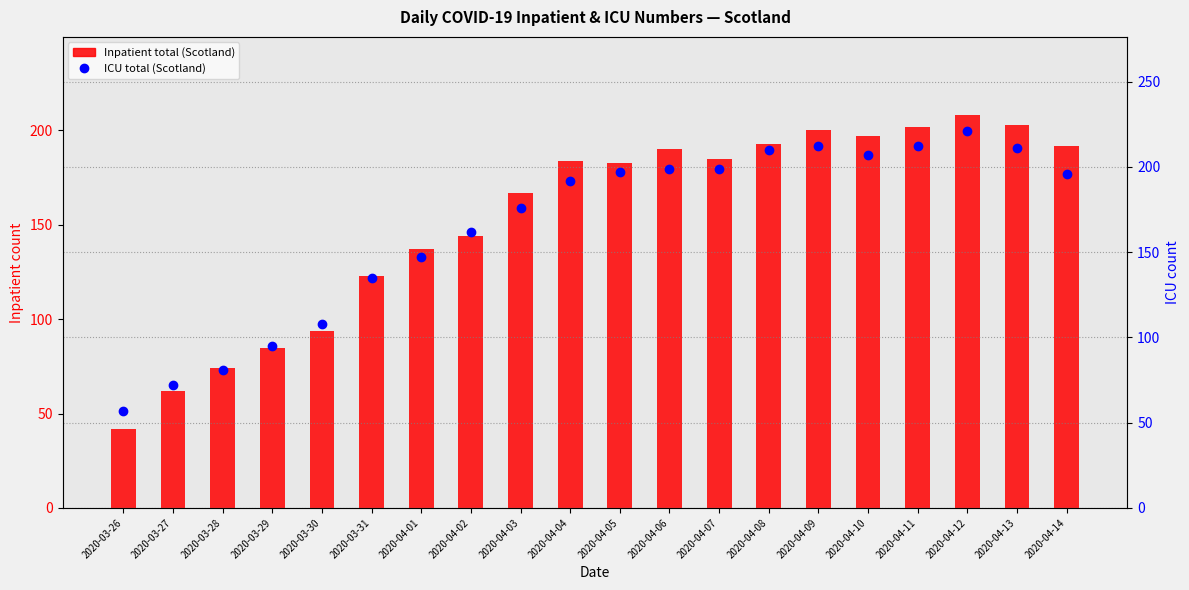

How many series are shown in this chart?

2